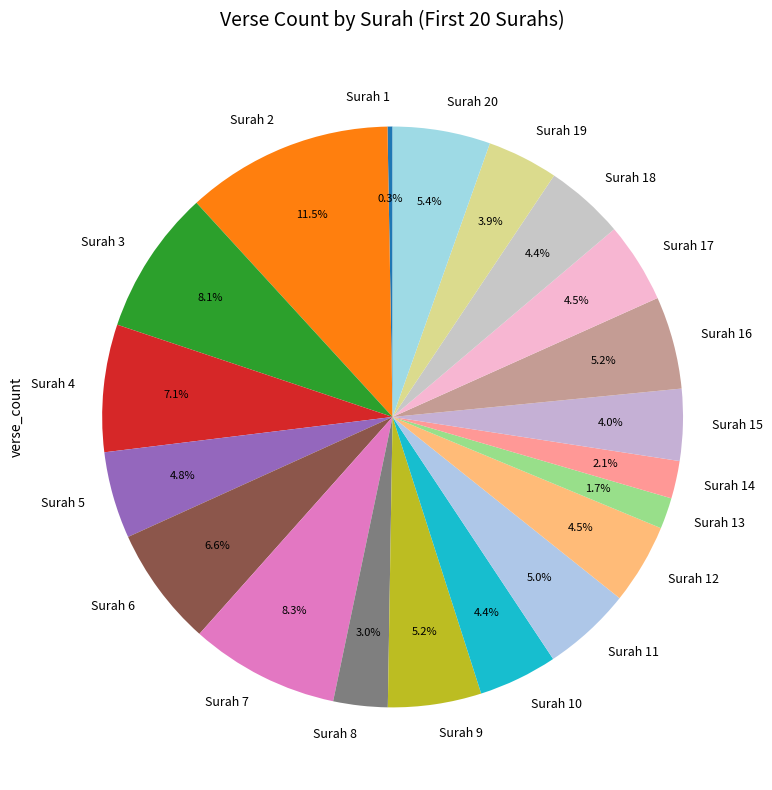

Is Surah 5 the majority of the pie?

No